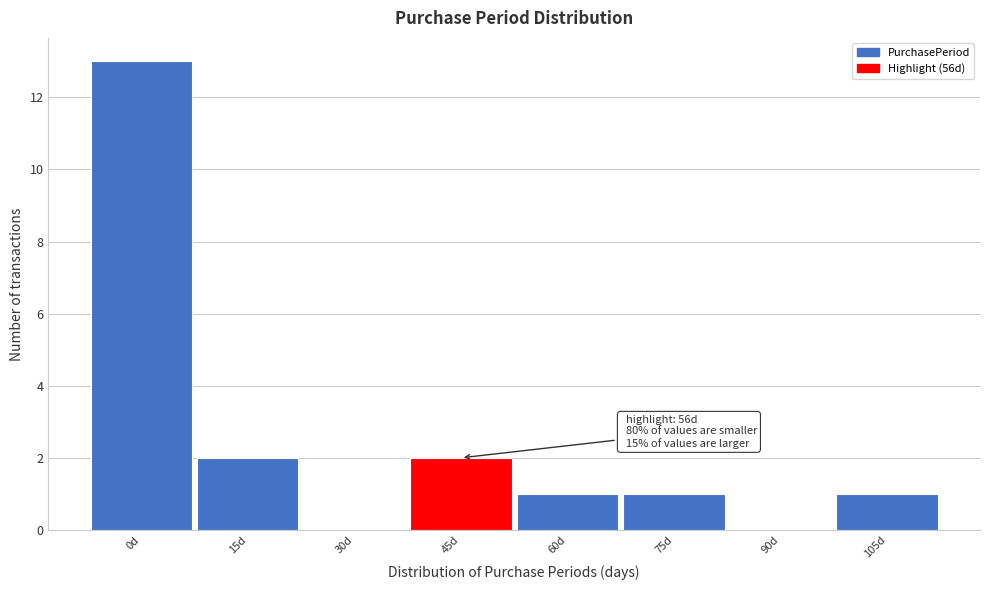

Reading right to left, extract all data points from this chart.

105d=1	90d=0	75d=1	60d=1	45d=2	30d=0	15d=2	0d=13